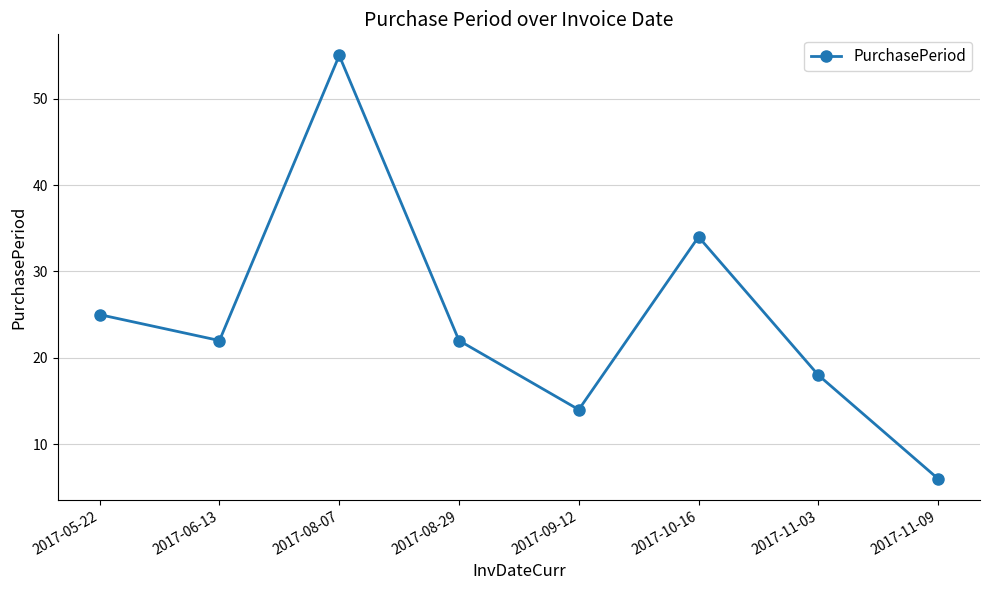

At which label is the value closest to 30?

2017-10-16